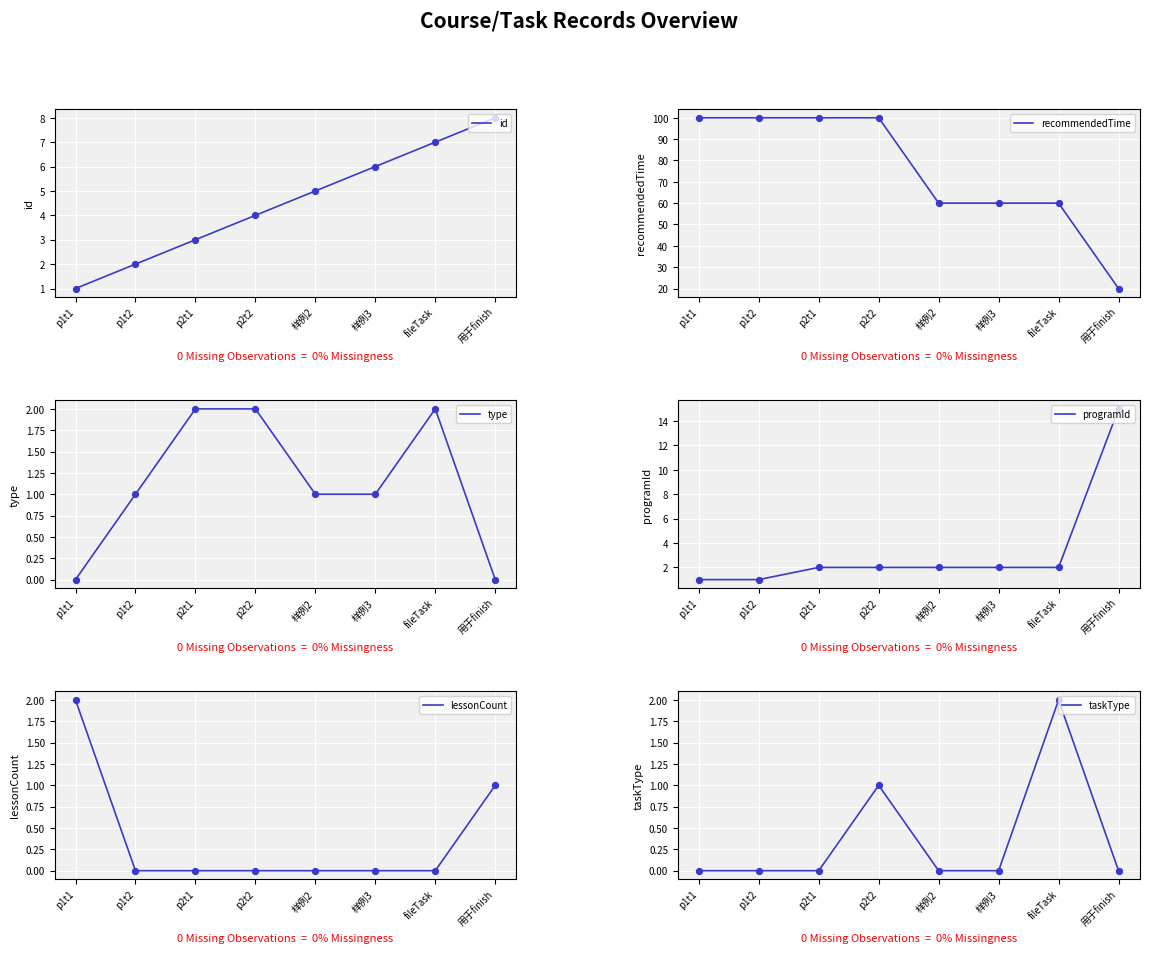

What are all the series names shown in the legend?

id, recommendedTime, type, programId, lessonCount, taskType